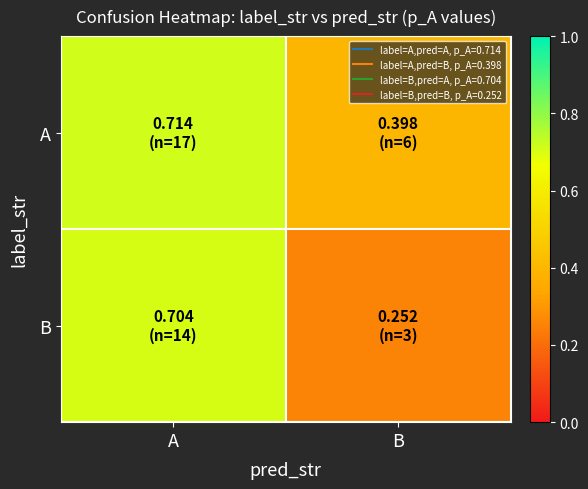

At how many categories does at least one series exceed 0?

2